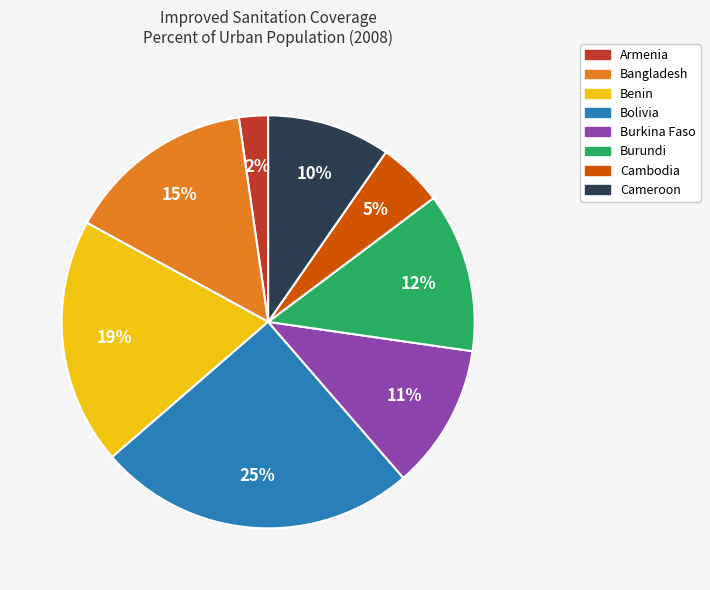

Is there a majority slice in this chart?

No